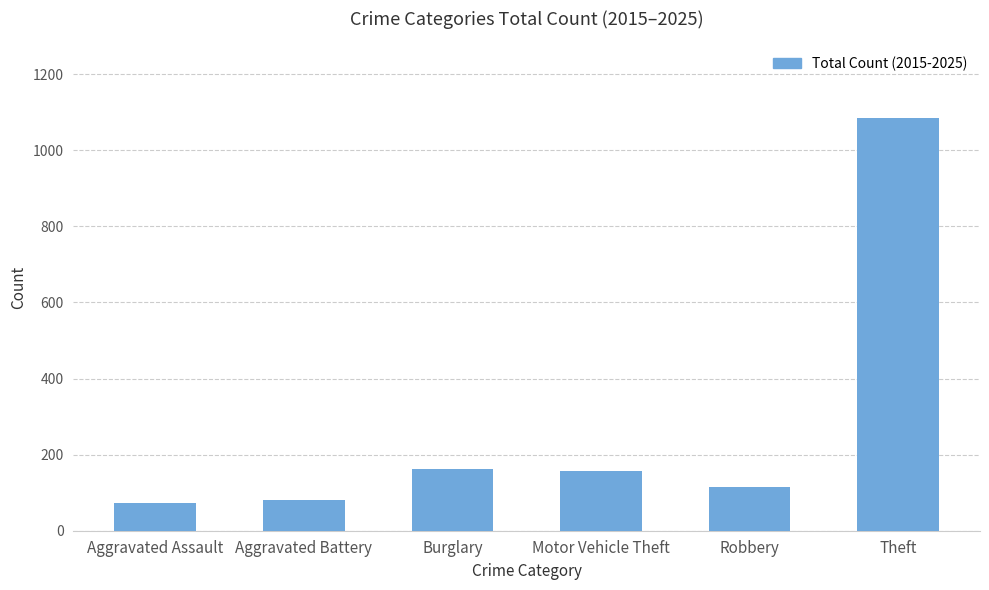

Does the chart contain any negative values?

No